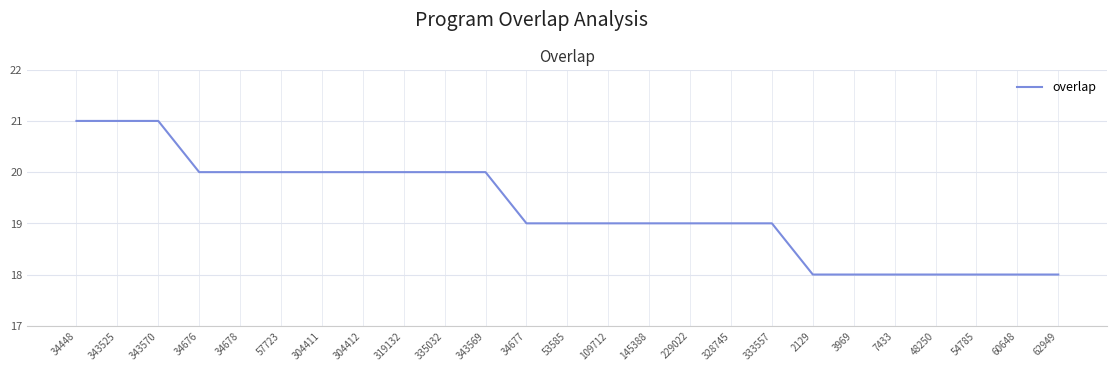

What position from the left is 343569?

11